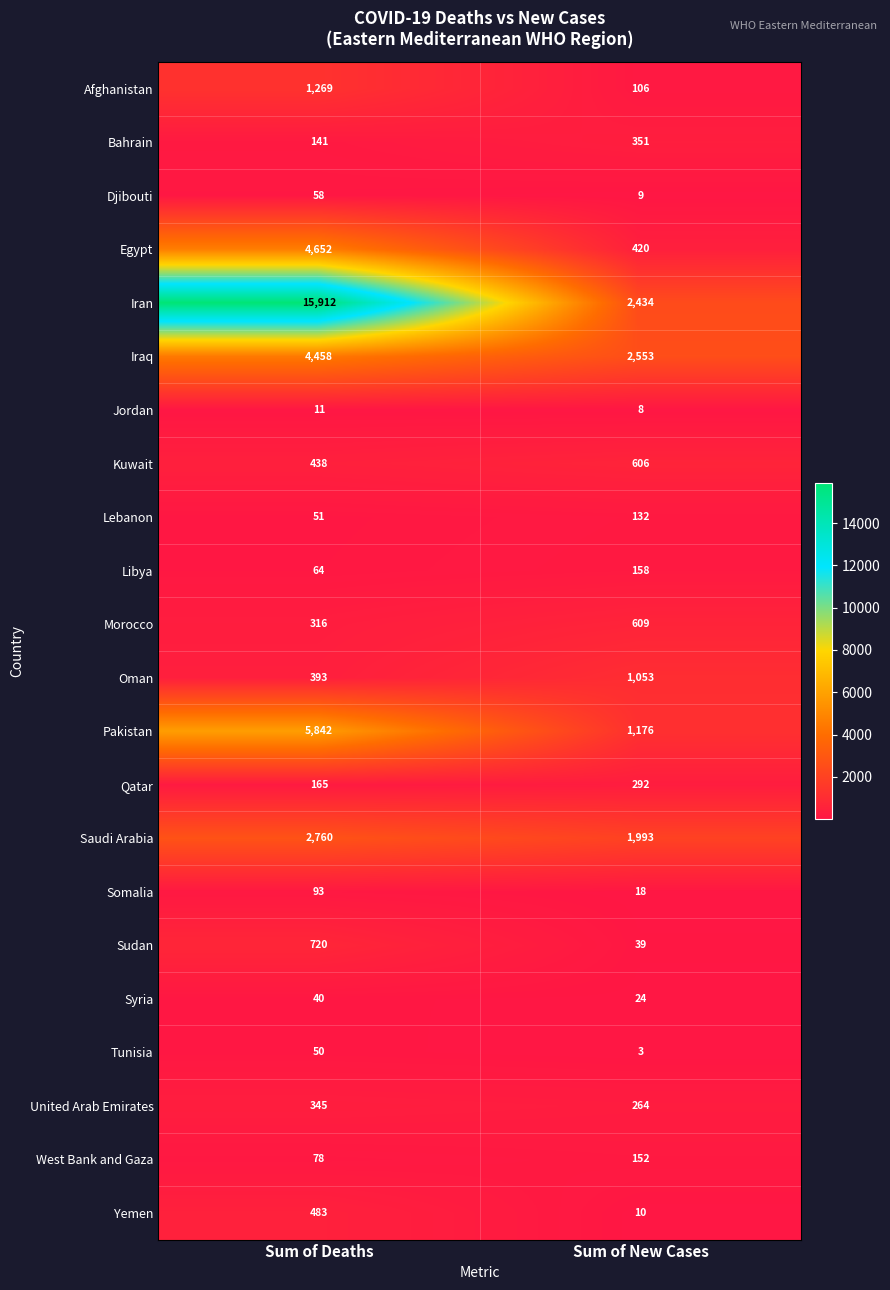

What is the sum of all Oman values?

1446